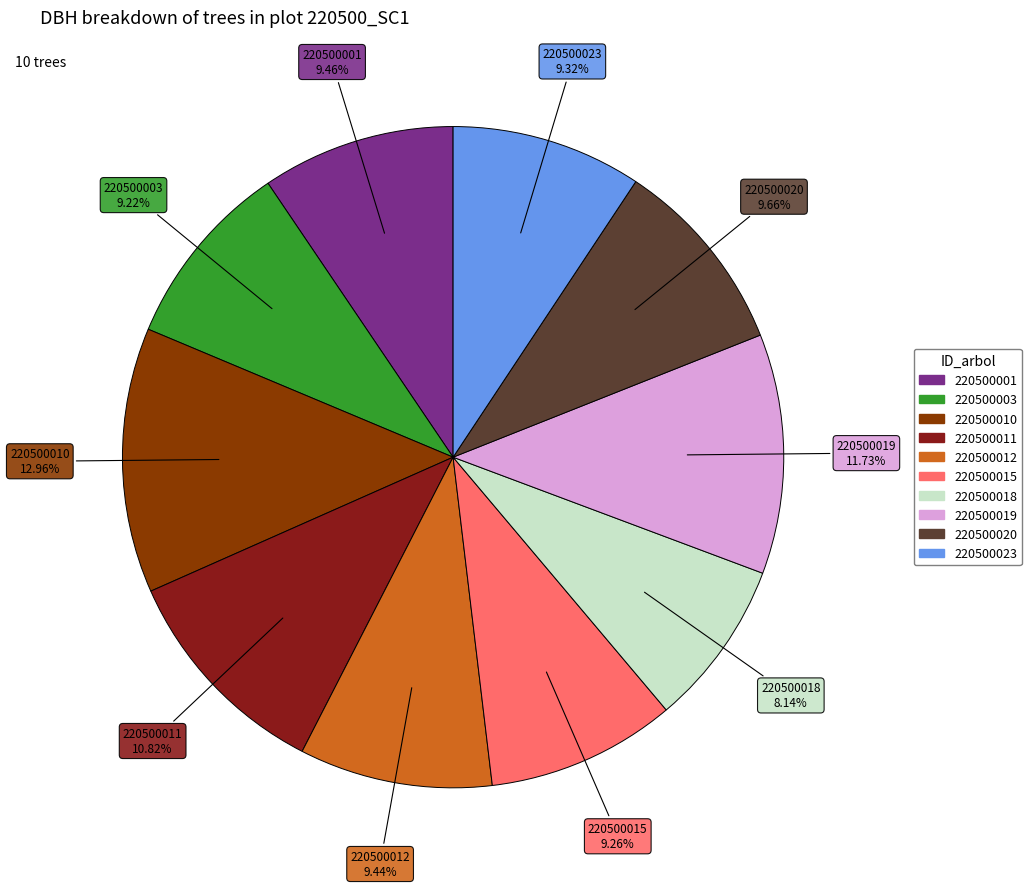

Which slice is the largest?

220500010